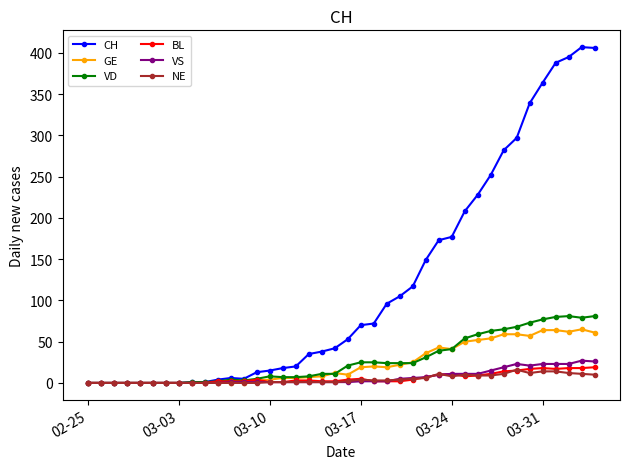

Count the number of data series in this chart.

6